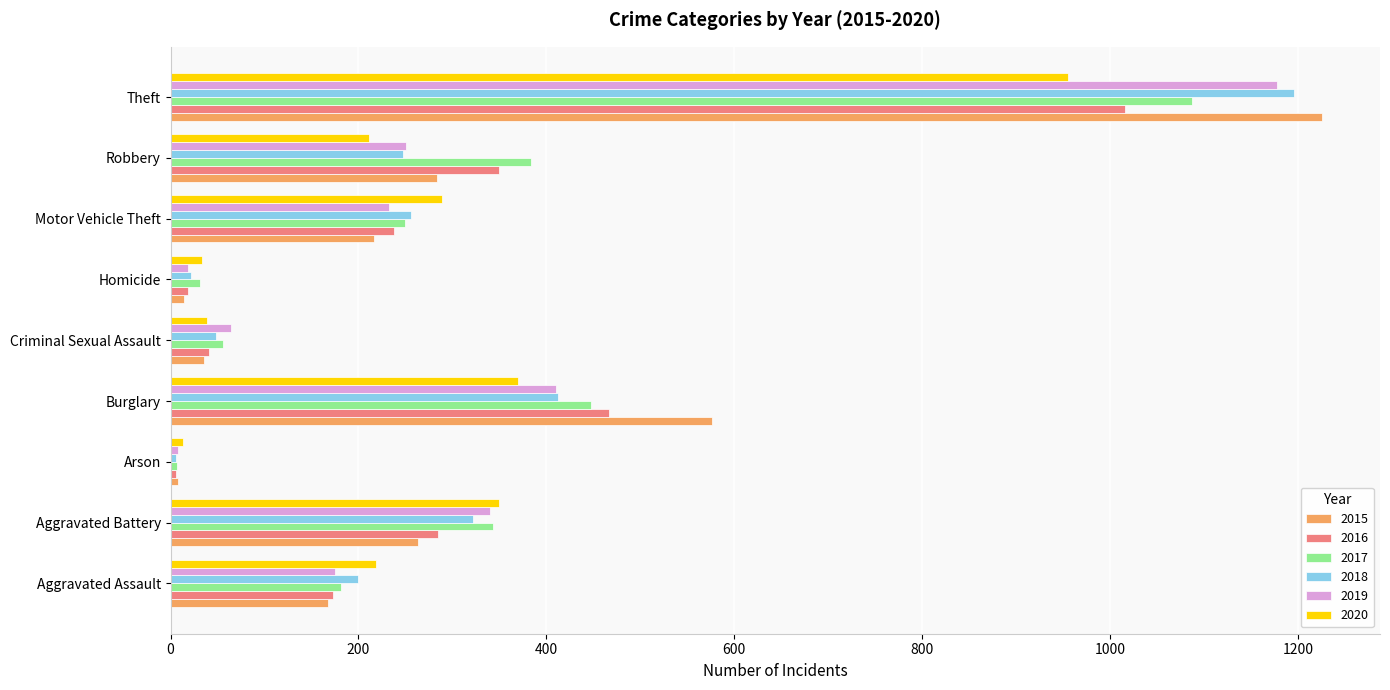

What are all the series names shown in the legend?

2015, 2016, 2017, 2018, 2019, 2020